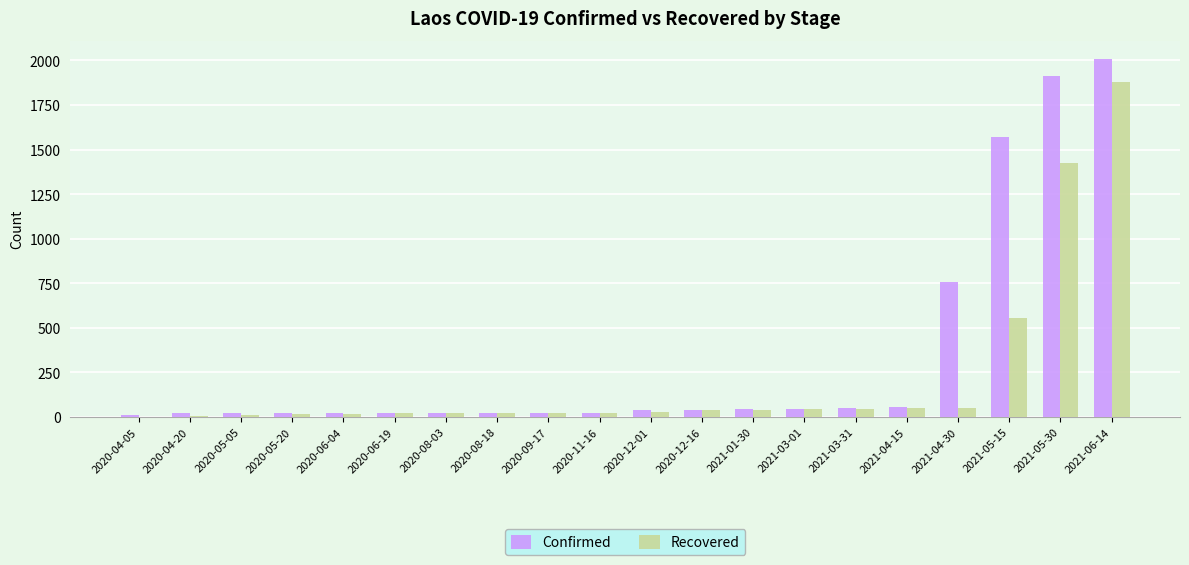

Which series has the largest total across all categories?

Confirmed